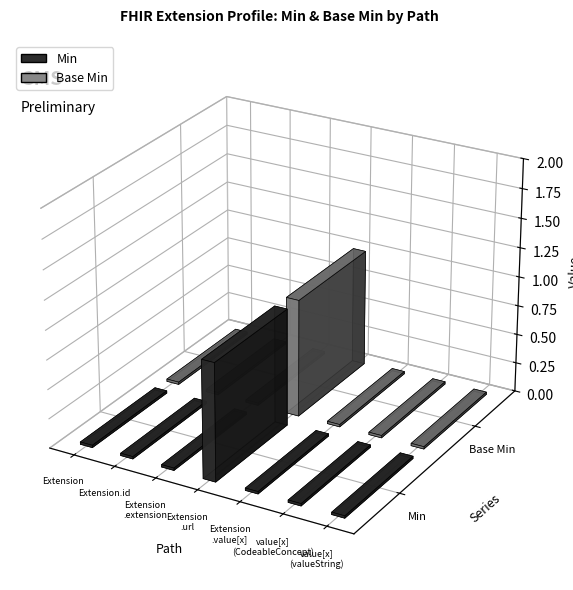

What is the sum of all Base Min values?

1